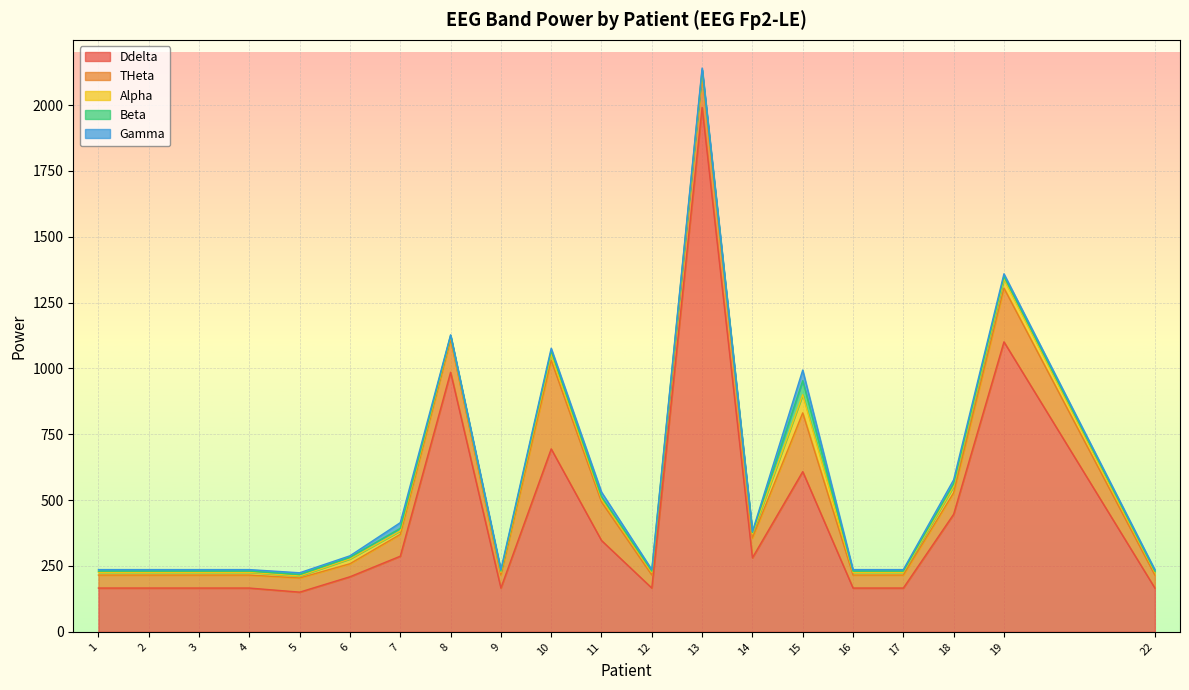

Reading right to left, what are all the values shown in this chart?

Ddelta: 22=166.2	19=1101.0	18=446.4	17=166.2	16=166.2	15=608.3	14=281.1	13=1991.3	12=166.2	11=346.8	10=694.6	9=166.2	8=985.5	7=287.1	6=209.1	5=150.6	4=166.2	3=166.2	2=166.2	1=166.2
THeta: 22=49.4	19=204.2	18=81.6	17=49.4	16=49.4	15=223.1	14=75.2	13=125.4	12=49.4	11=146.3	10=336.5	9=49.4	8=124.7	7=82.8	6=49.5	5=53.8	4=49.4	3=49.4	2=49.4	1=49.4
Alpha: 22=10.5	19=34.2	18=24.0	17=10.5	16=10.5	15=68.9	14=15.7	13=11.7	12=10.5	11=11.5	10=23.1	9=10.5	8=11.1	7=13.3	6=18.4	5=7.5	4=10.5	3=10.5	2=10.5	1=10.5
Beta: 22=4.5	19=10.2	18=10.4	17=4.5	16=4.5	15=53.3	14=5.4	13=5.5	12=4.5	11=8.0	10=13.2	9=4.5	8=3.6	7=9.6	6=6.0	5=5.5	4=4.5	3=4.5	2=4.5	1=4.5
Gamma: 22=5.8	19=9.8	18=14.9	17=5.8	16=5.8	15=40.4	14=3.7	13=6.9	12=5.8	11=18.1	10=9.6	9=5.8	8=2.7	7=21.8	6=5.7	5=6.7	4=5.8	3=5.8	2=5.8	1=5.8